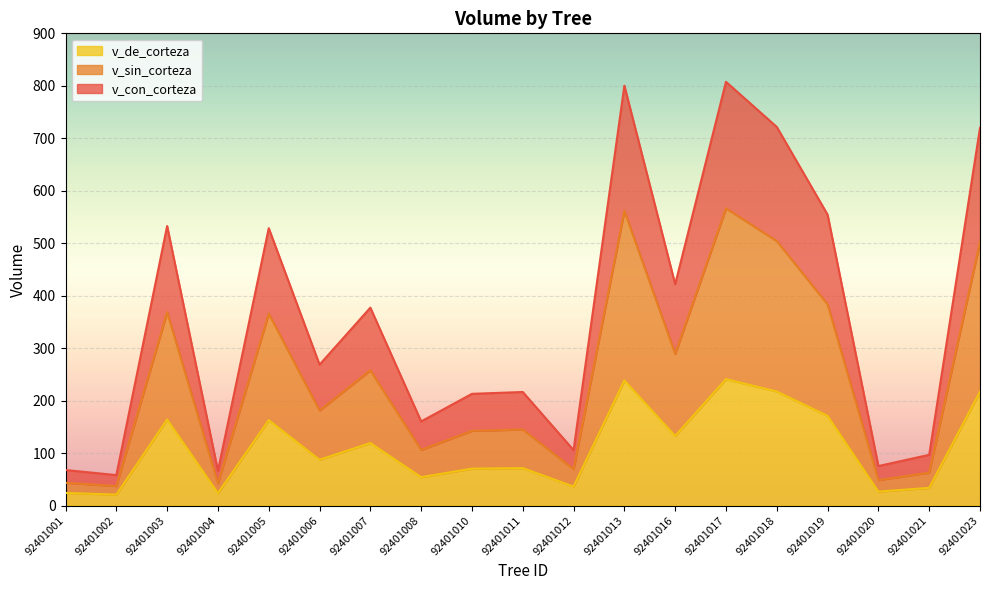

What is the greatest value displayed?

807.6